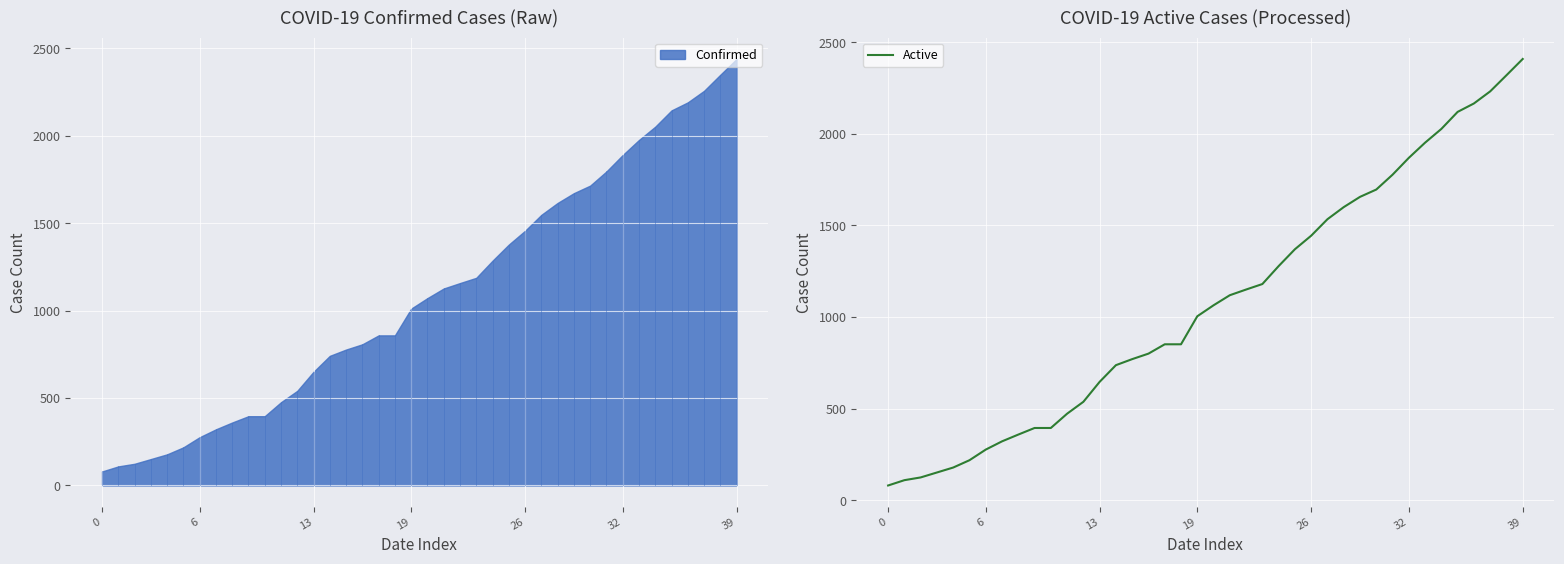

Does the chart display data point markers on the line(s)?

No